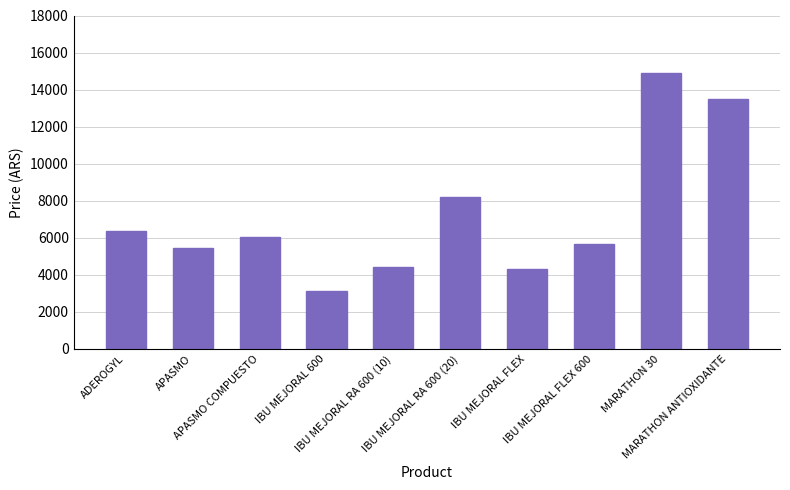

What is the label of the 7th bar from the right?

IBU MEJORAL 600